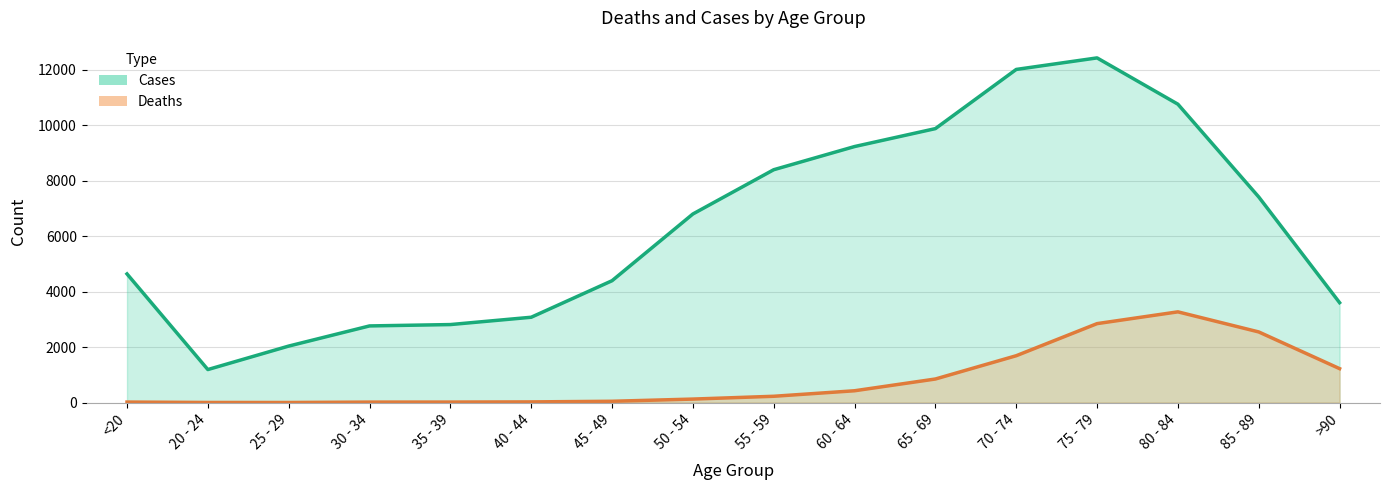

Which series has the largest total across all categories?

Cases (line)